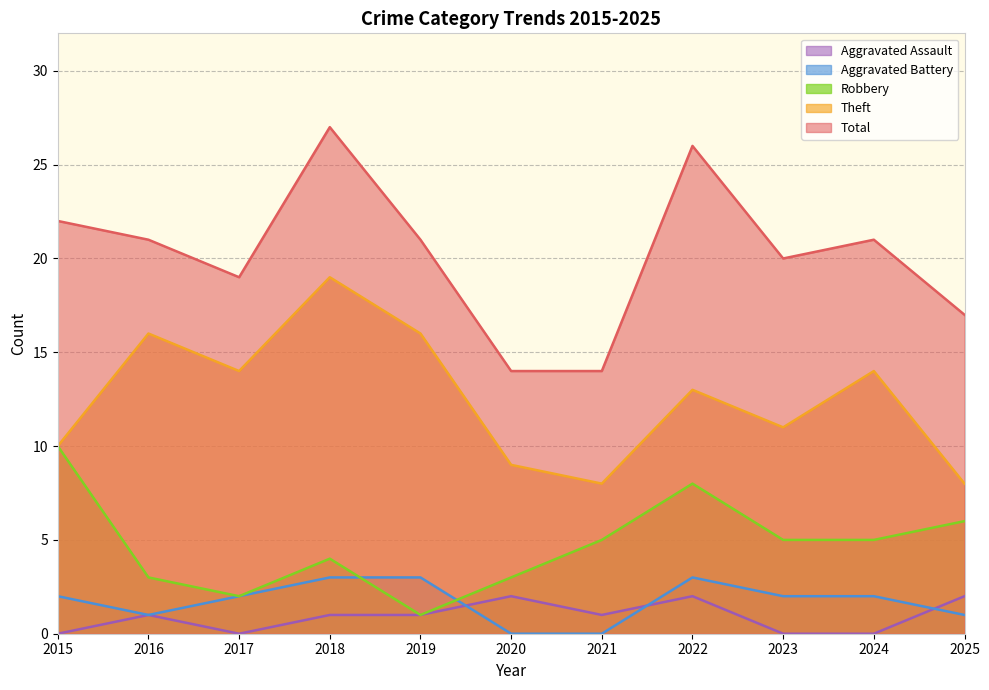

Which series has the largest range (max minus min)?

Total